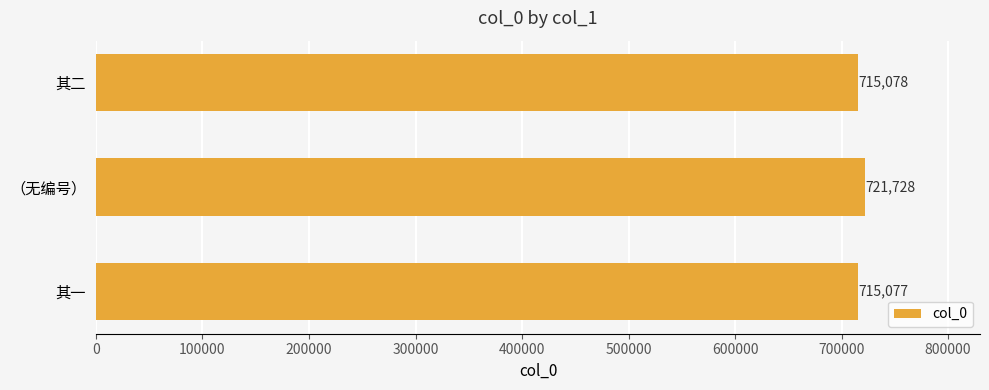

Which category has the lowest value across all series?

其一